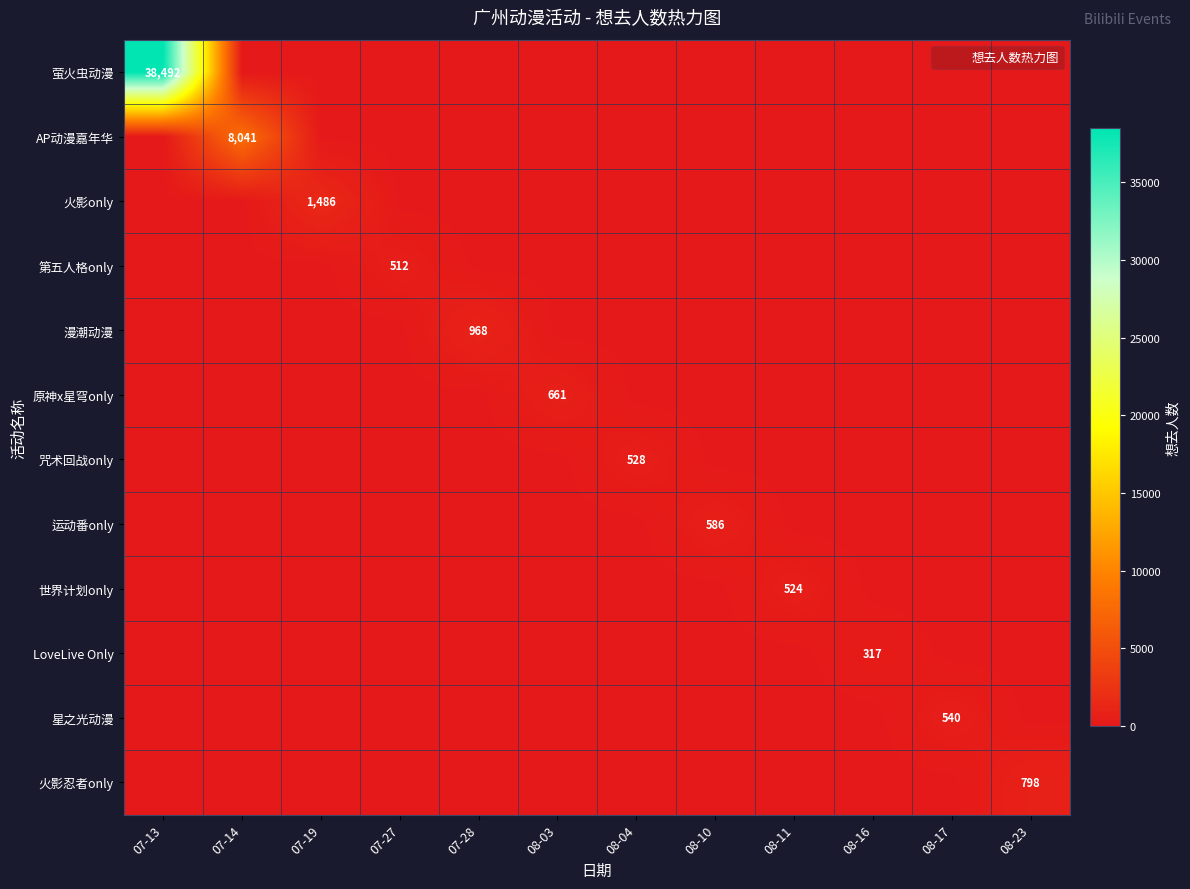

At 07-14, list the series in order from largest to smallest.

AP动漫嘉年华, 萤火虫动漫, 火影only, 第五人格only, 漫潮动漫, 原神x星穹only, 咒术回战only, 运动番only, 世界计划only, LoveLive Only, 星之光动漫, 火影忍者only